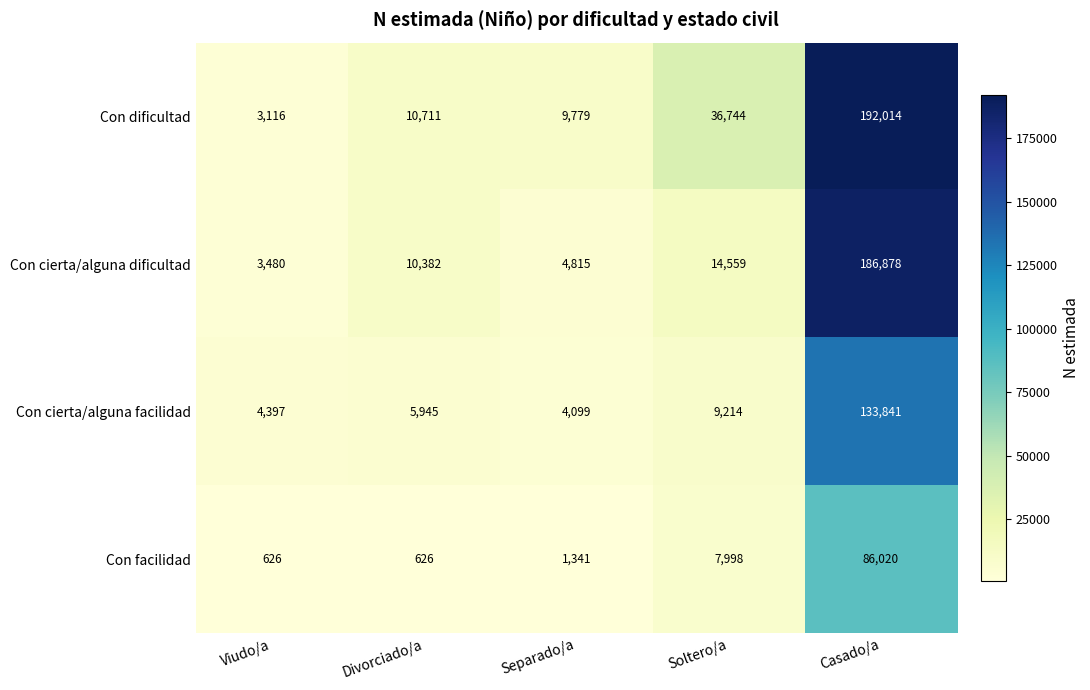

Rank the series by their maximum value, from highest to lowest.

Con dificultad, Con cierta/alguna dificultad, Con cierta/alguna facilidad, Con facilidad